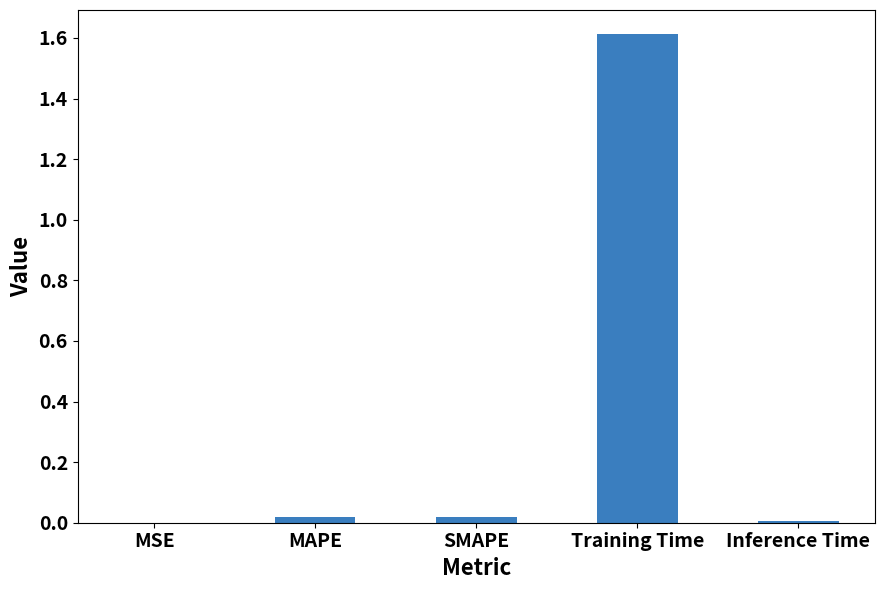

Between Training Time and Inference Time, which is larger?

Training Time